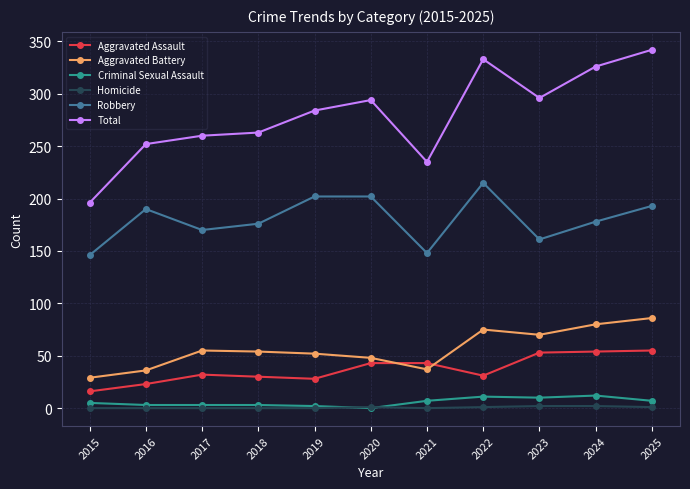

Which series has the largest total across all categories?

Total